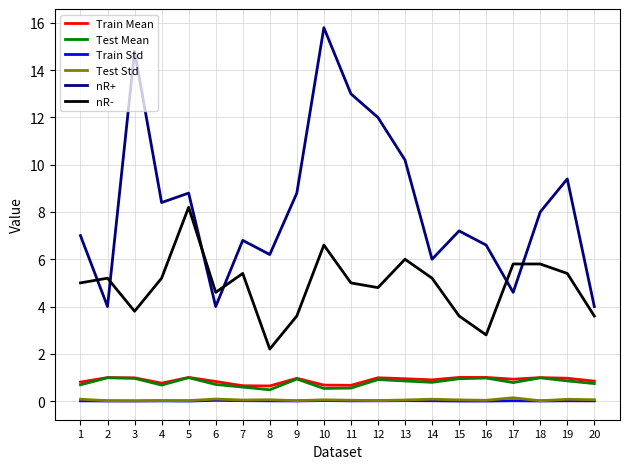

Which series has the largest range (max minus min)?

nR+